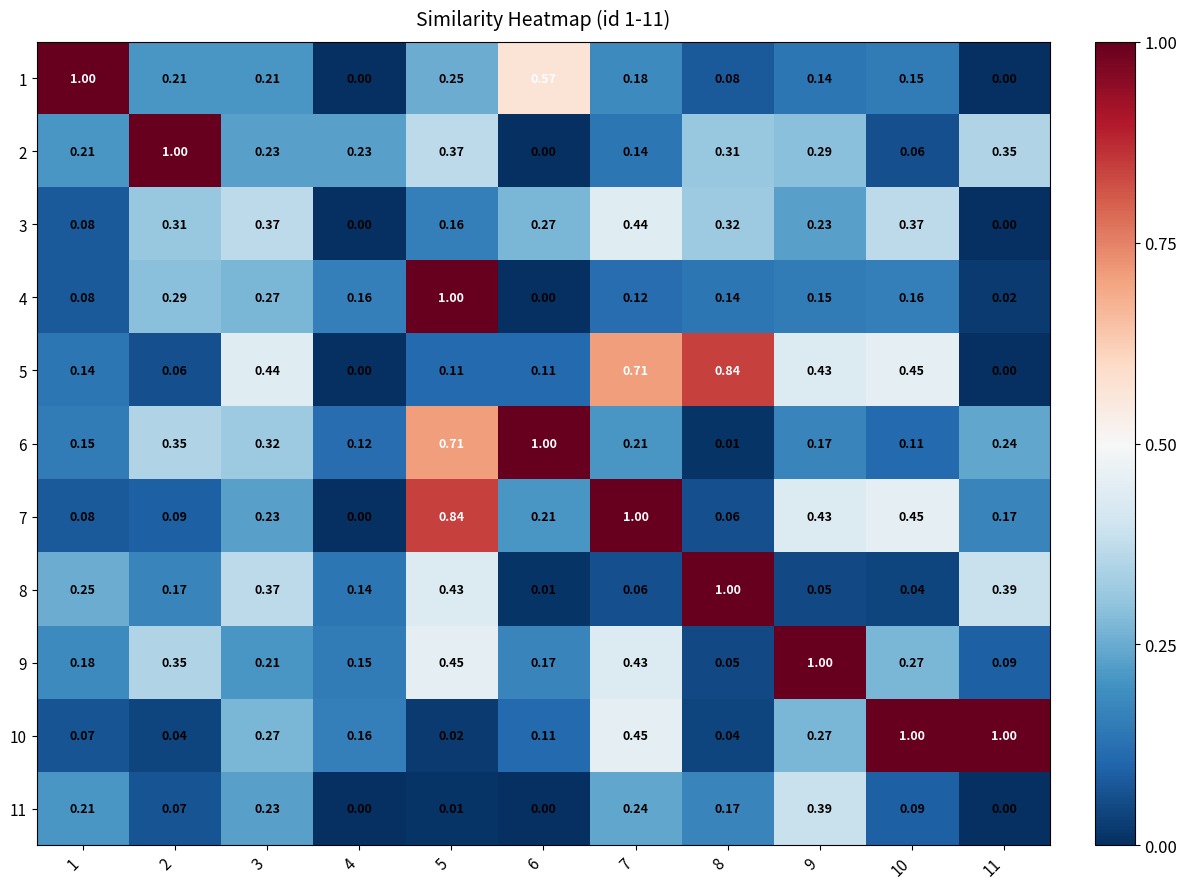

Is the value of 8 at 2 greater than the value of 5 at 6?

Yes